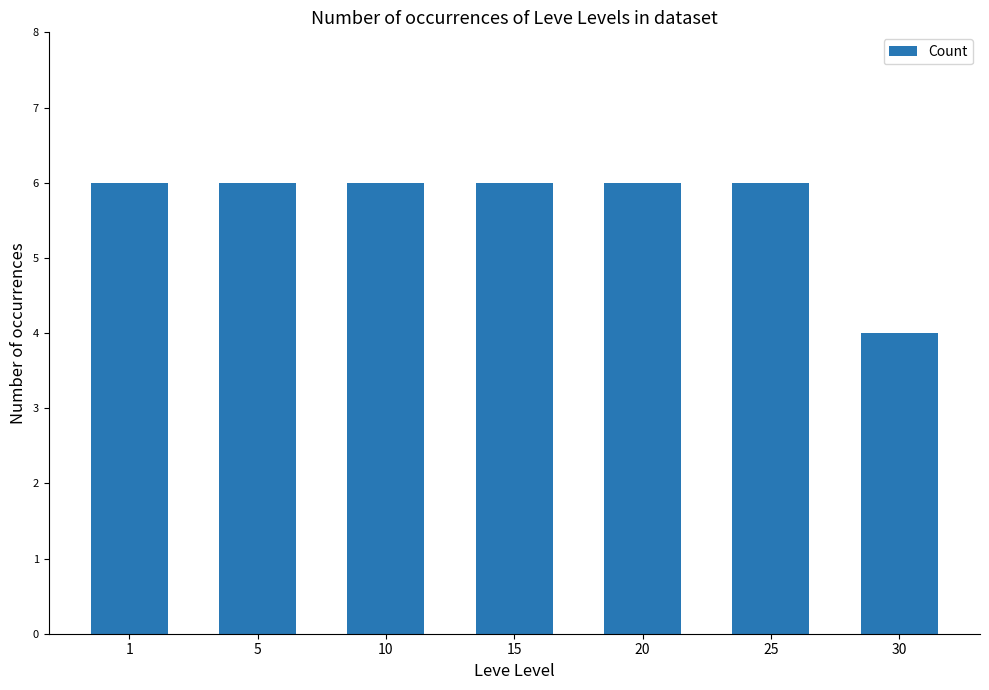

What is the difference between the second highest and minimum values?

2